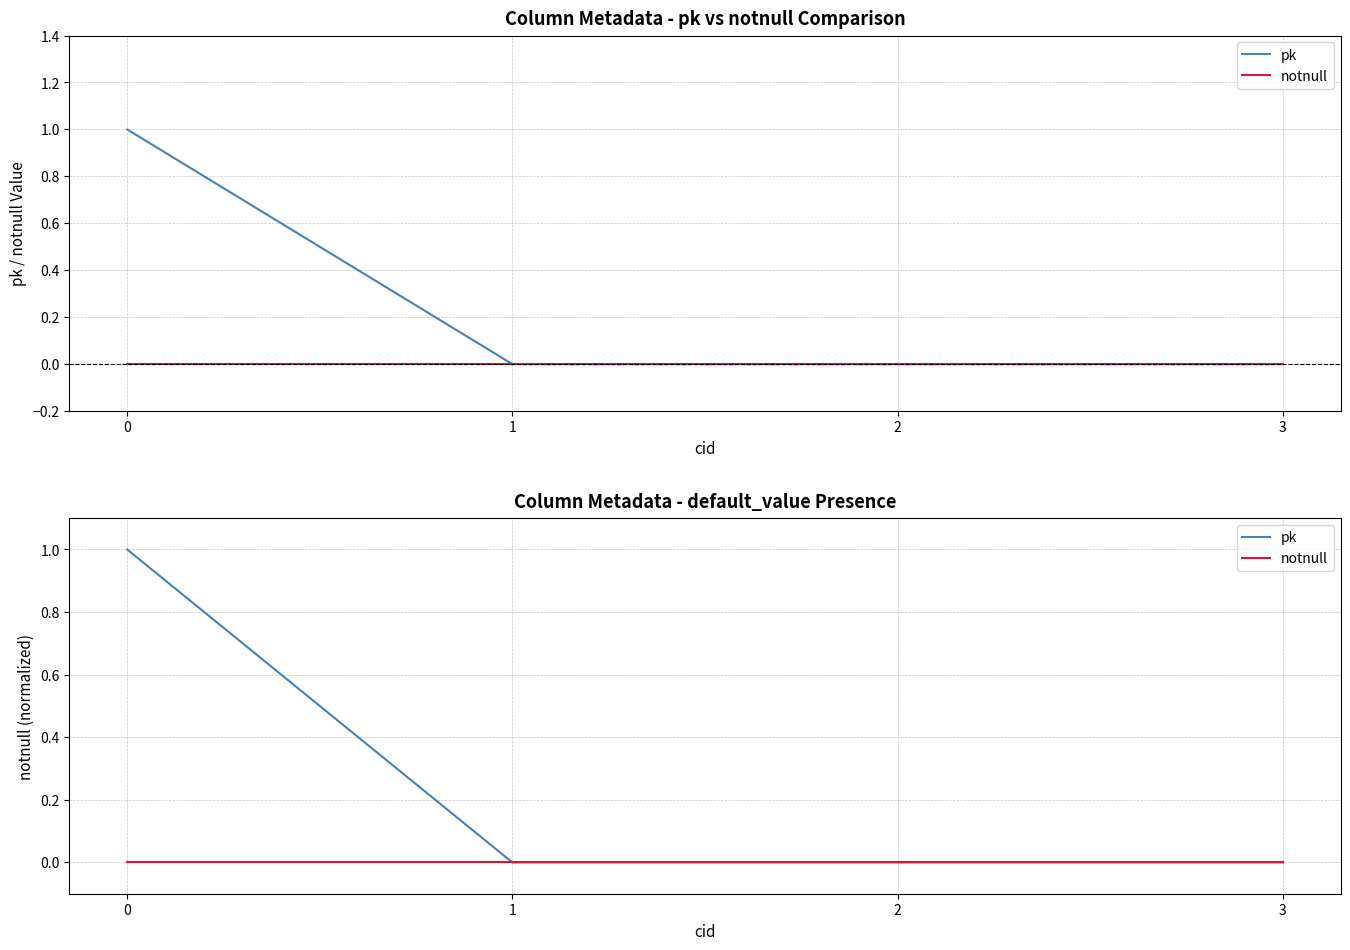

Is this an area chart (filled region under the line)?

No